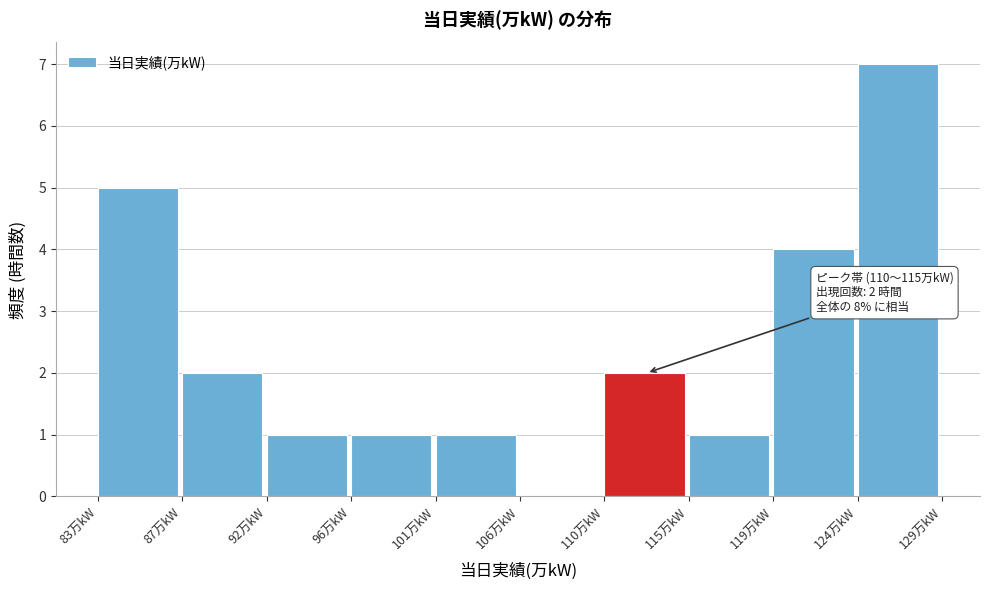

Reading right to left, extract all data points from this chart.

124万kW=7	119万kW=4	115万kW=1	110万kW=2	106万kW=0	101万kW=1	96万kW=1	92万kW=1	87万kW=2	83万kW=5